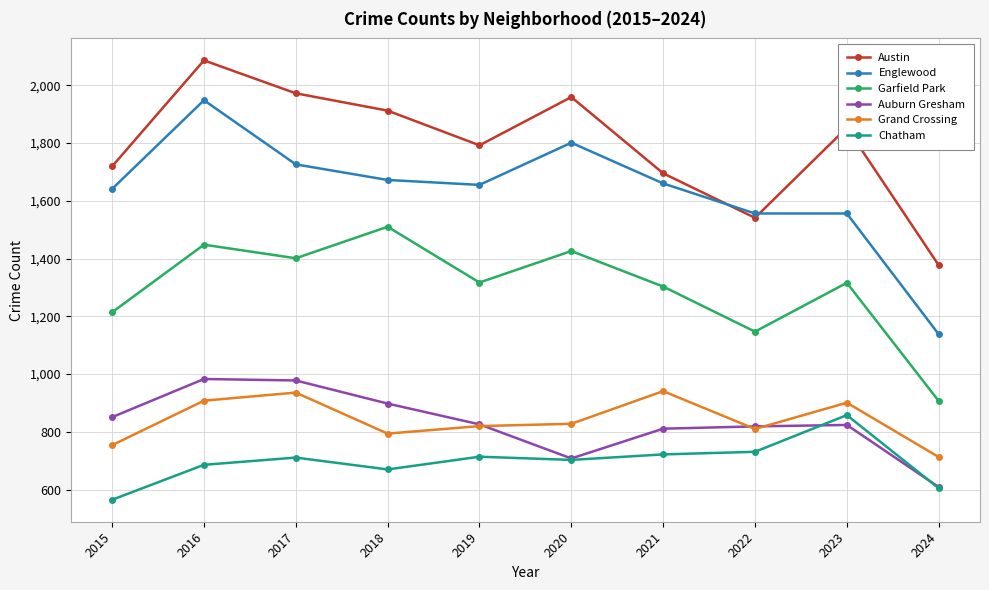

What is the highest value of the Garfield Park series?

1510